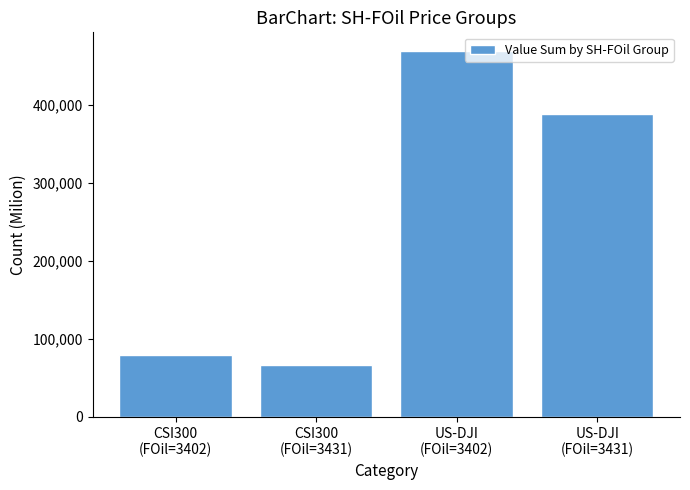

The chart shows a value of 469554 at US-DJI
(FOil=3402). True or false?

True